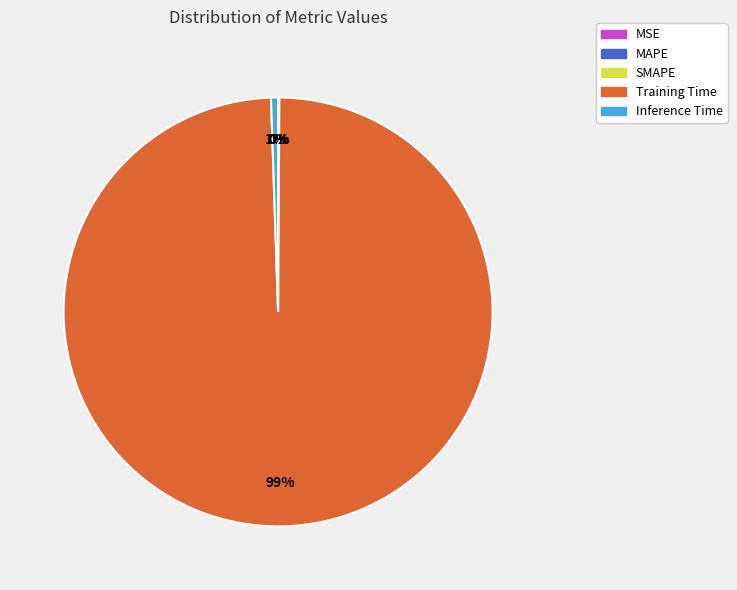

True or false: Inference Time accounts for 1% of the total.

True